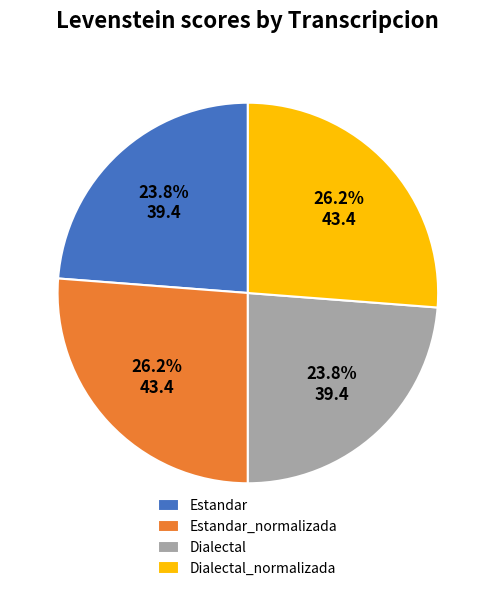

Does Estandar_normalizada represent more than half of the total?

No